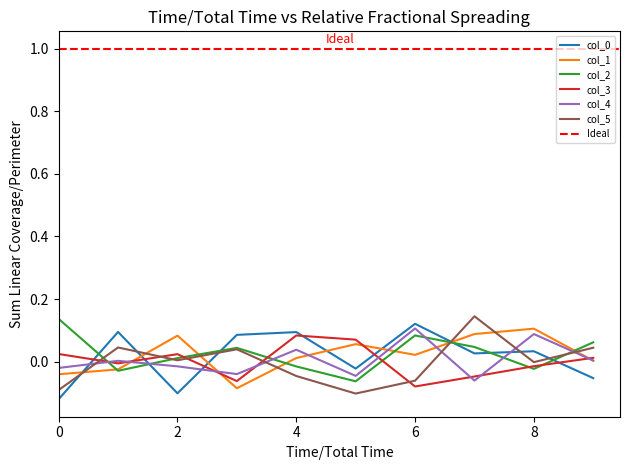

Which has a higher value, 8 or 2?

8